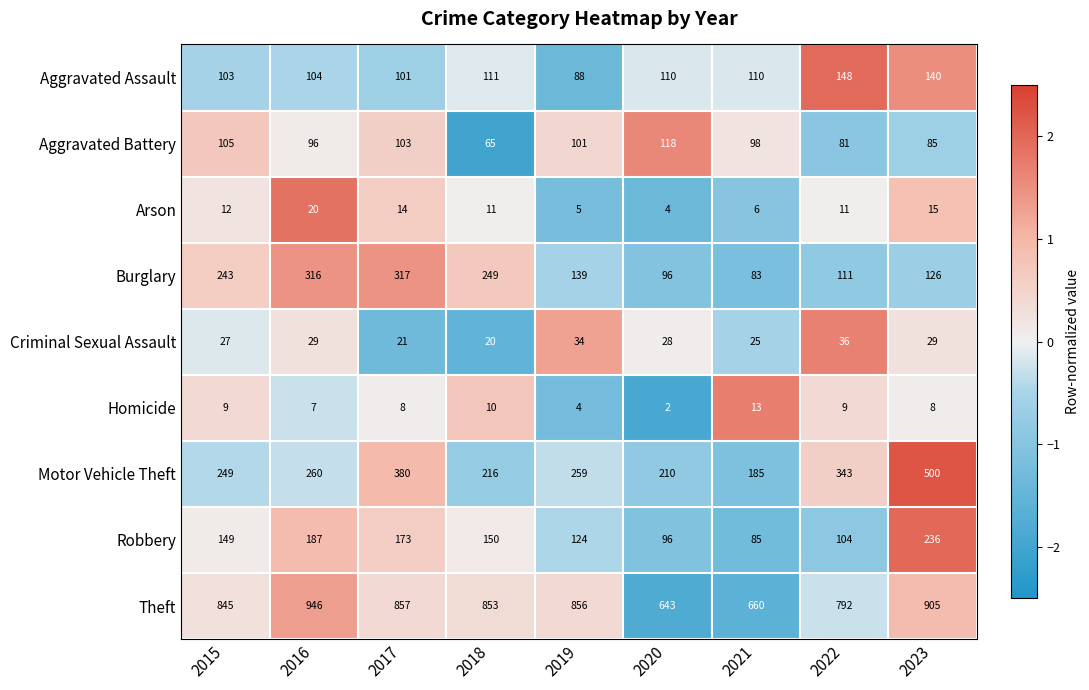

What is the minimum value for Burglary?

83